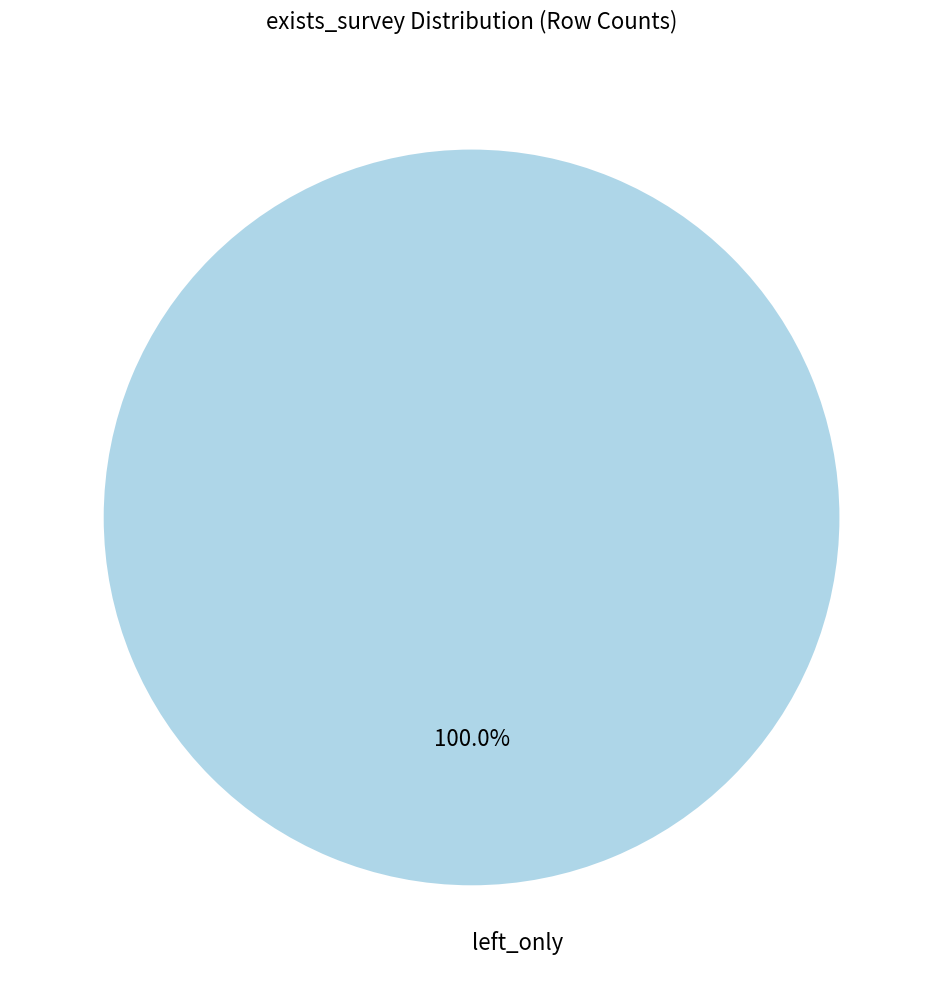

Is there a majority slice in this chart?

Yes